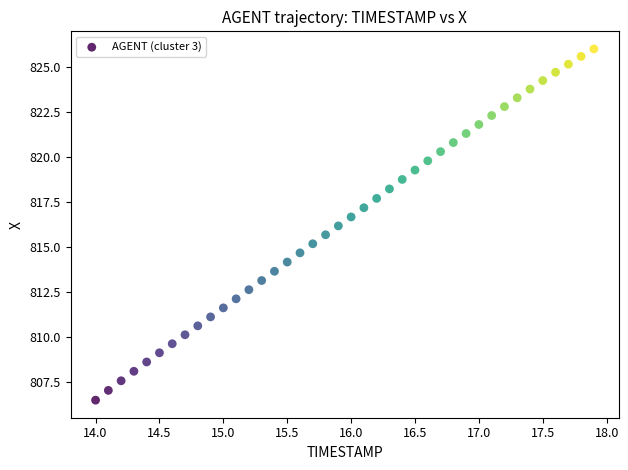

What is the range of X values (max minus min)?

3.9